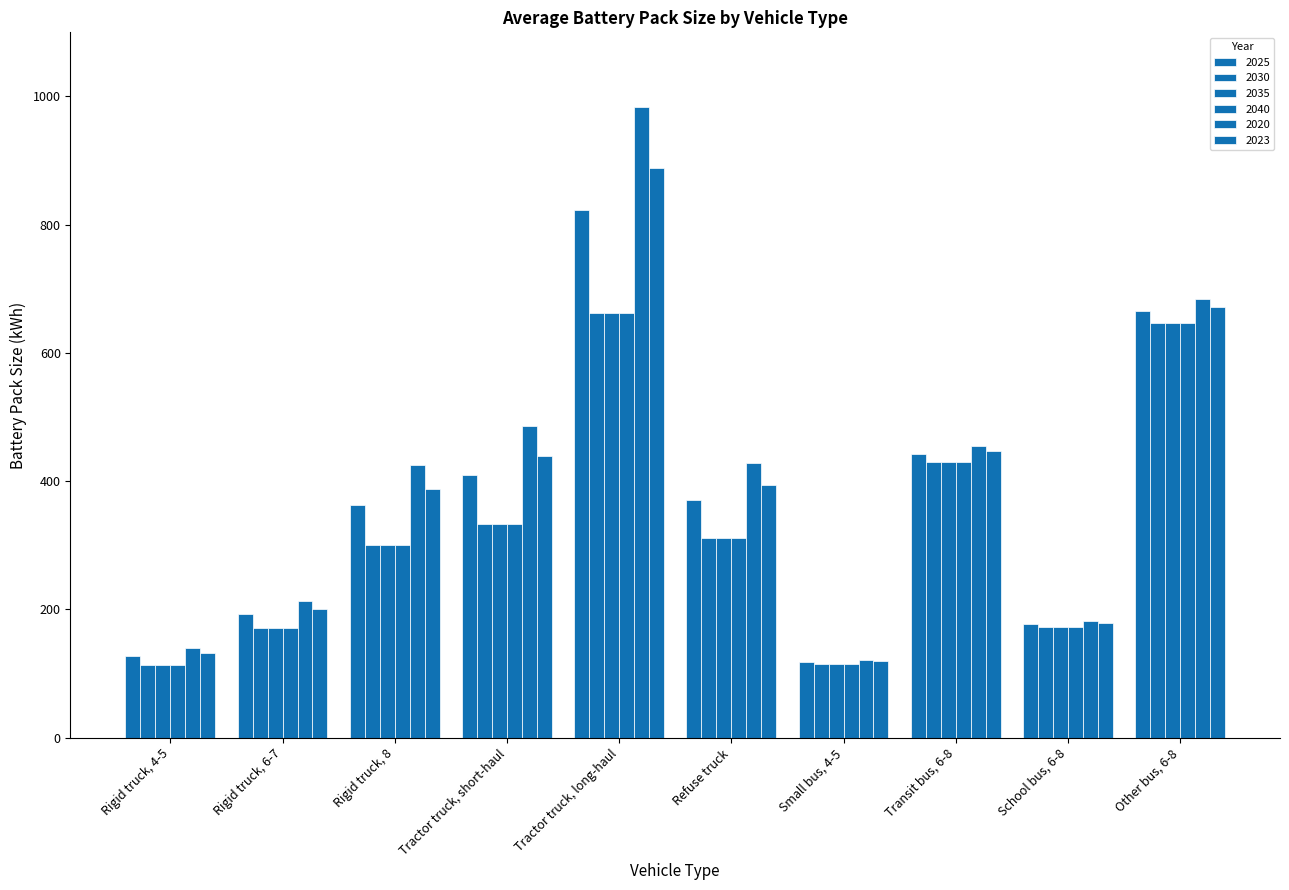

Which series has the widest spread of values?

2020